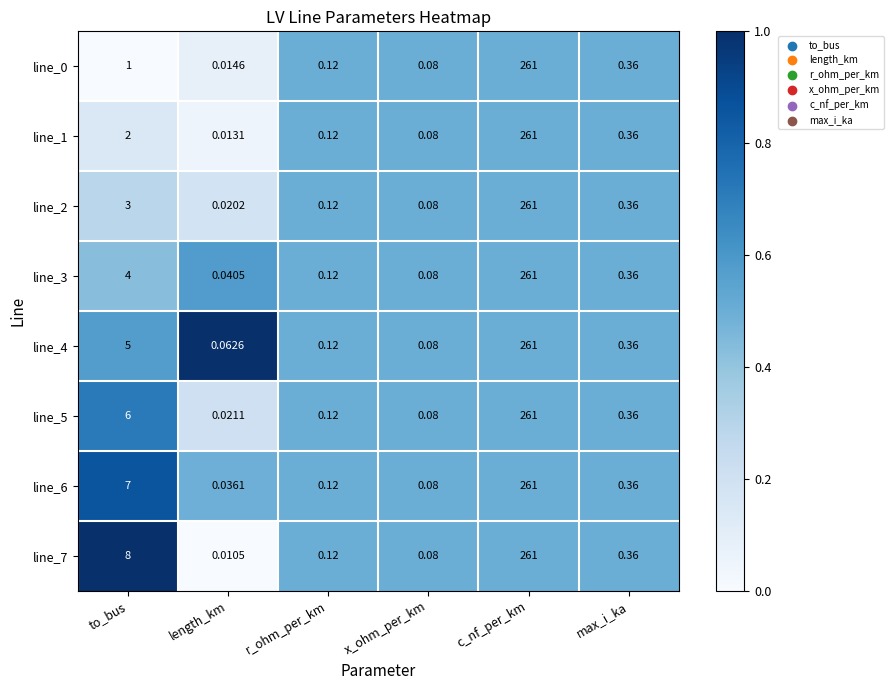

List the labels in order of line_4 value, largest first.

c_nf_per_km, to_bus, max_i_ka, r_ohm_per_km, x_ohm_per_km, length_km